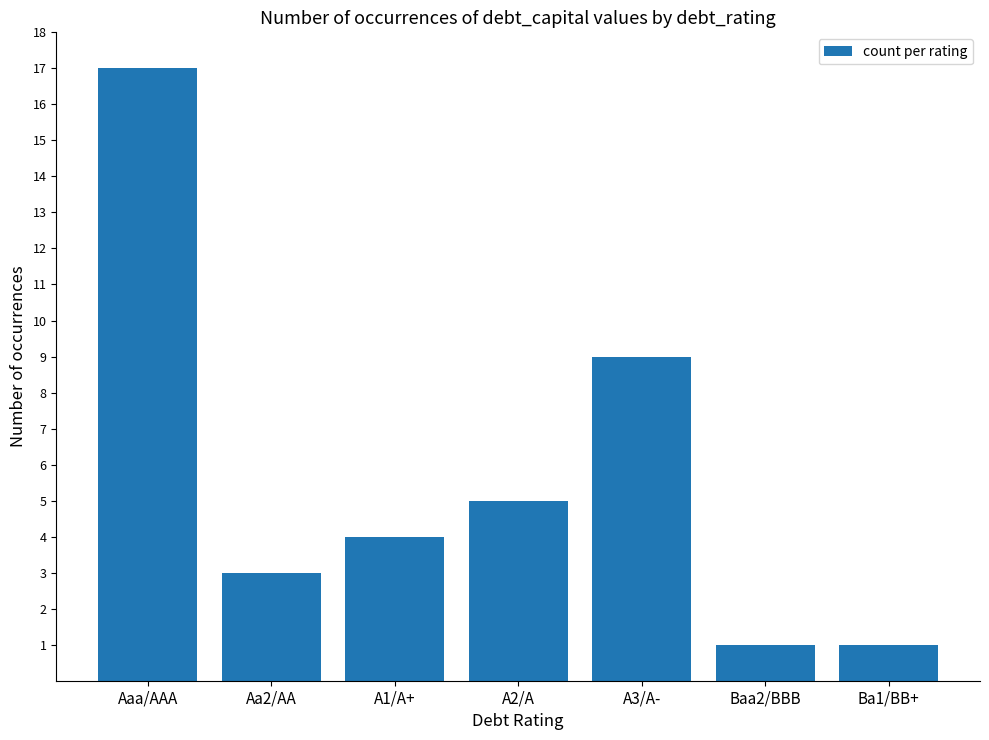

What is the label of the 1st bar from the right?

Ba1/BB+